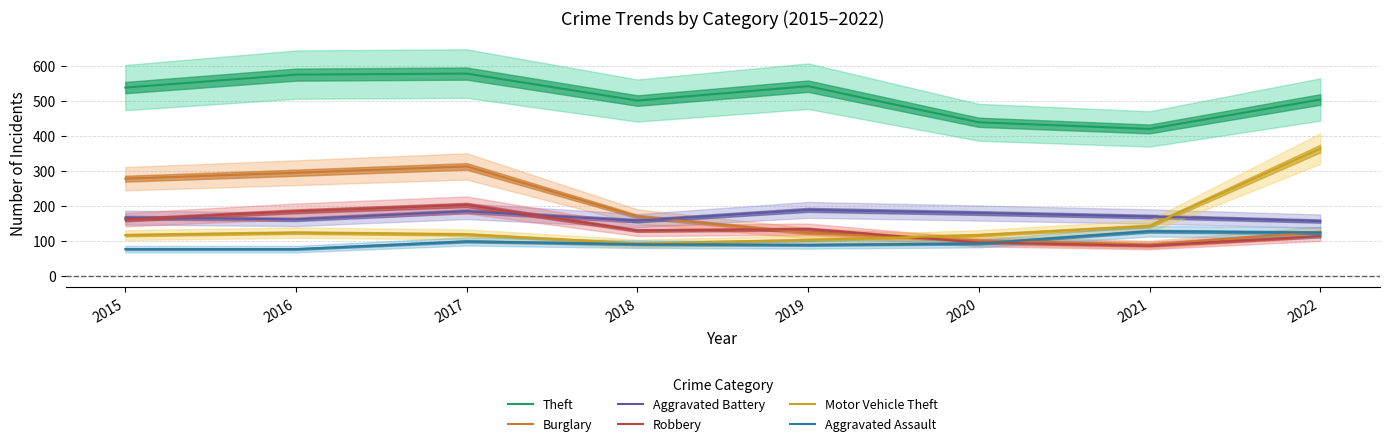

The value of Motor Vehicle Theft at 2016 is 36. True or false?

False